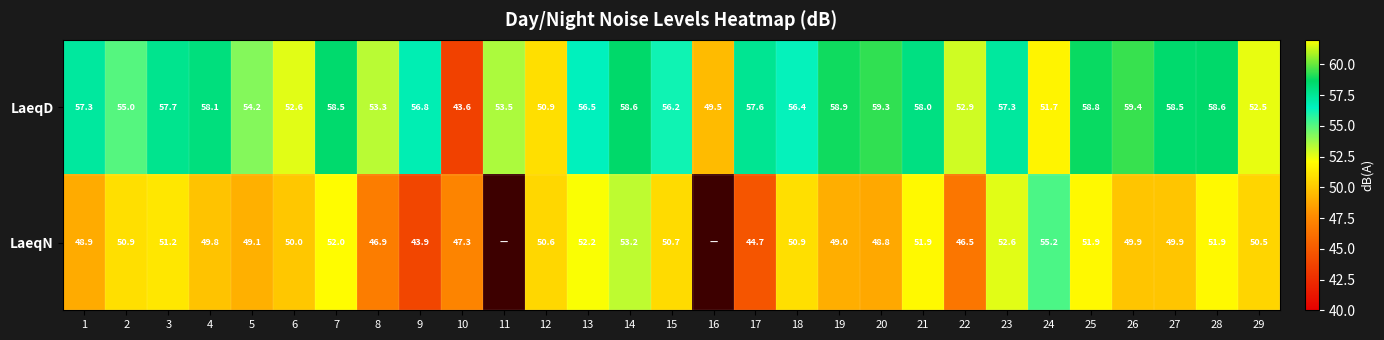

What is the approximate value of LaeqD at 17?

57.6